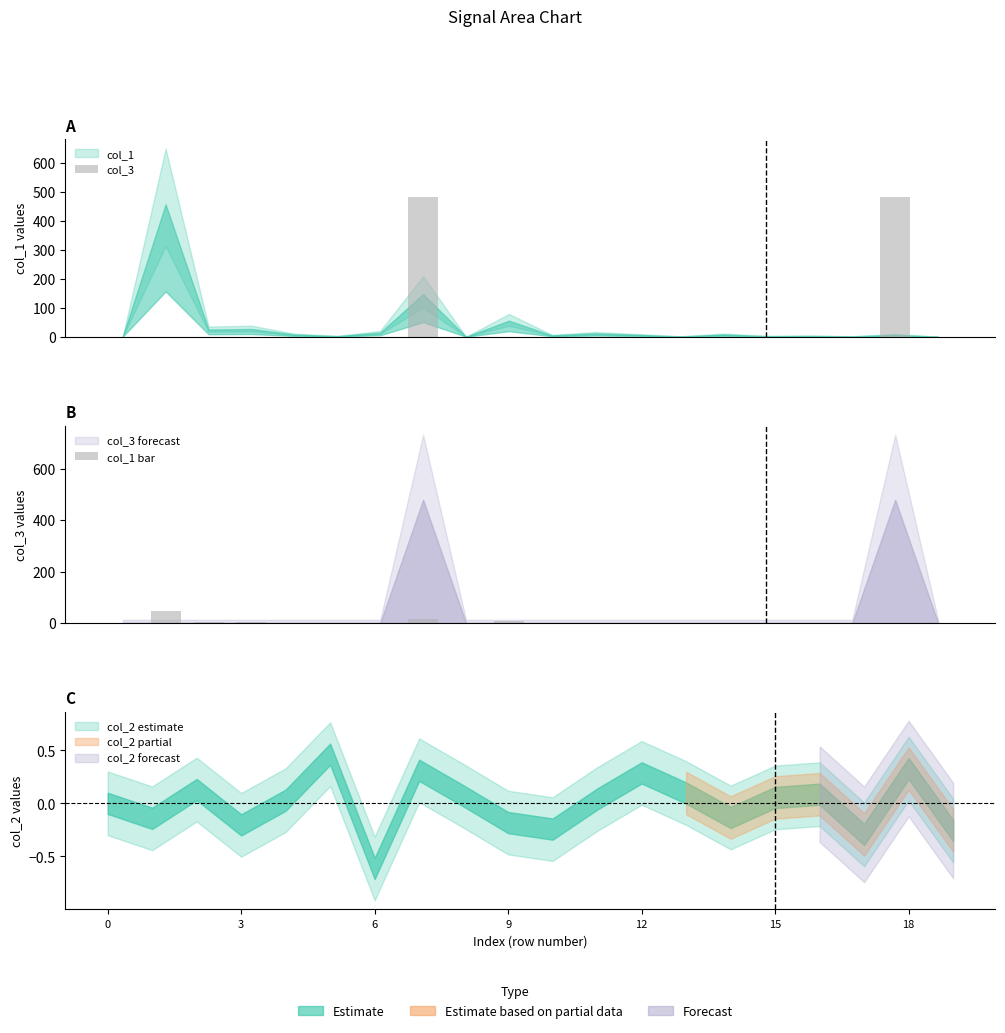

What is the label of the 17th bar from the left?

16